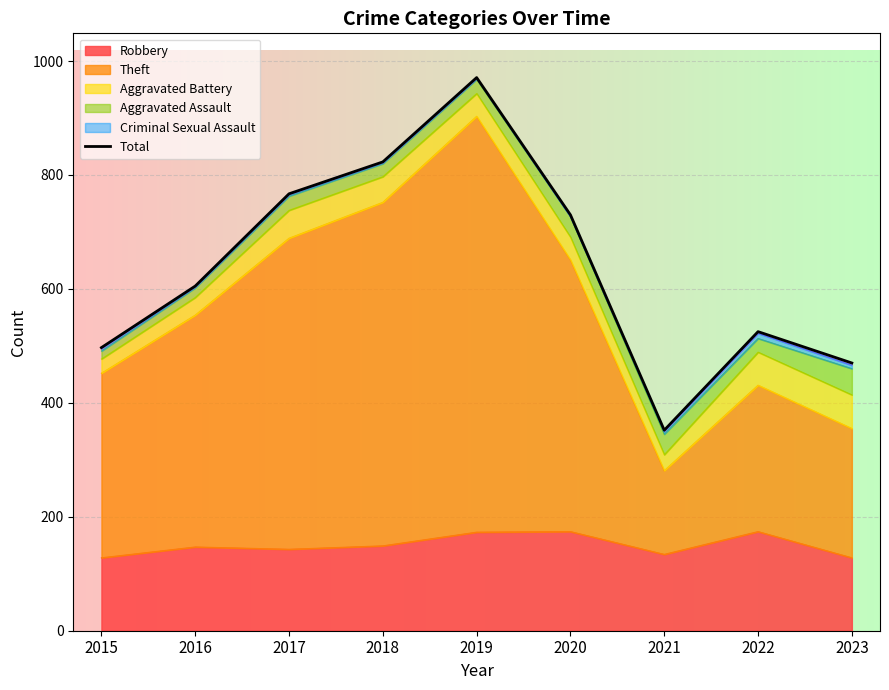

The chart shows a value of 730 at 2020. True or false?

True